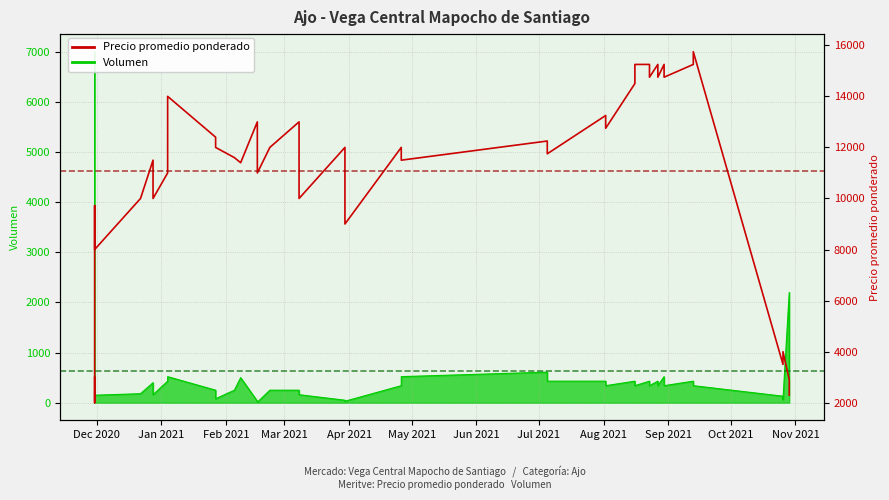

What is the value of the 34th point from the left?

14750